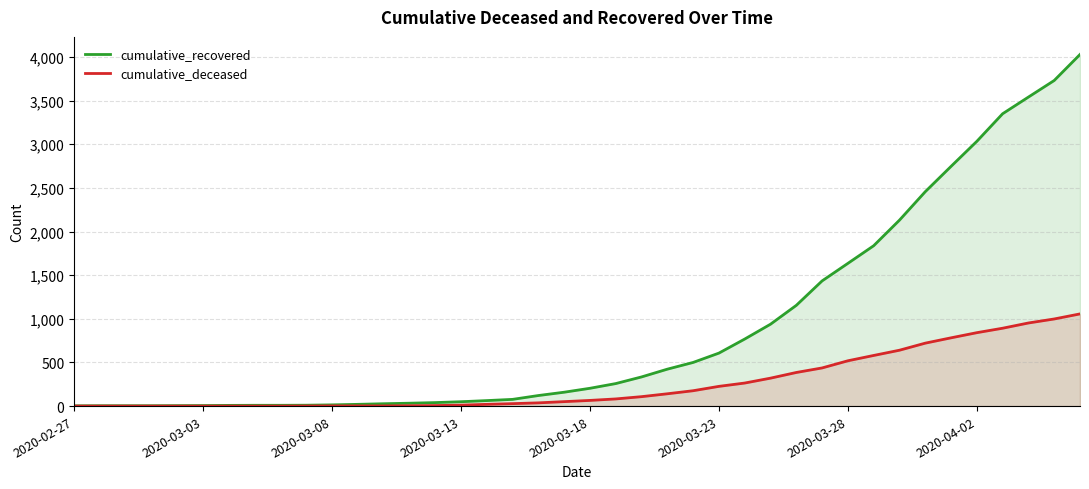

True or false: cumulative_deceased and cumulative_recovered cross at least once.

False